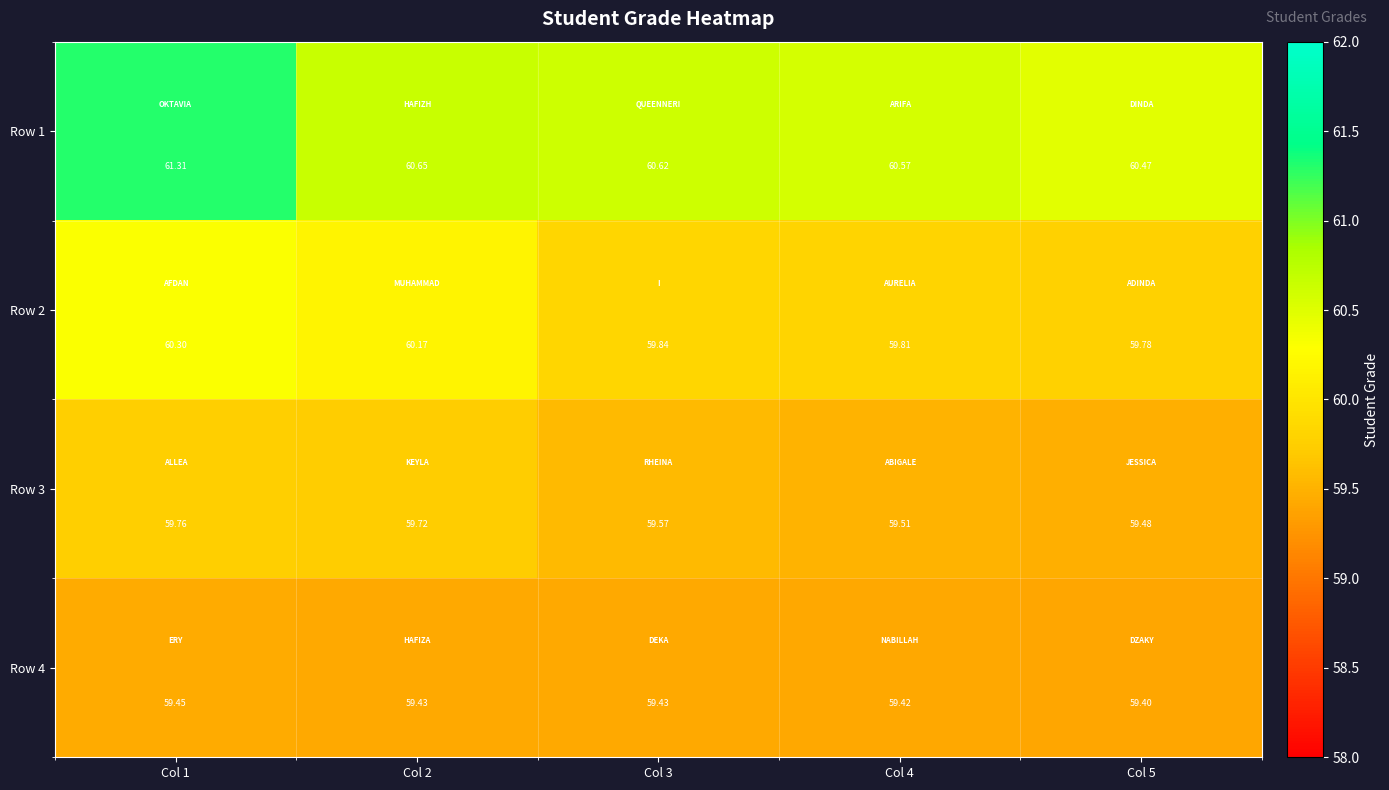

Which series has the widest spread of values?

Row 1